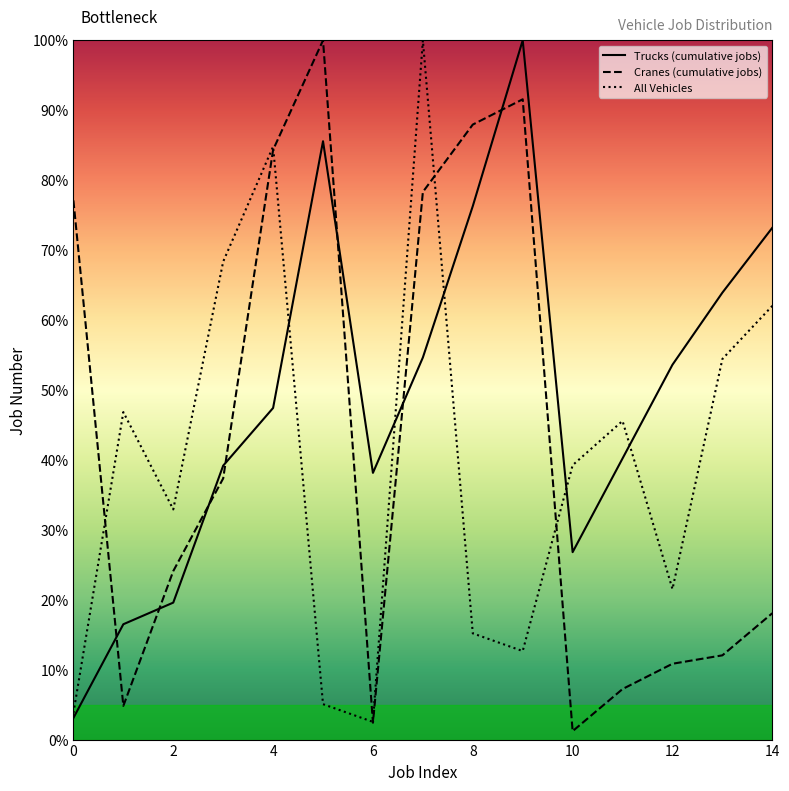

What is the sum of all Trucks (cumulative jobs) values?

738.1